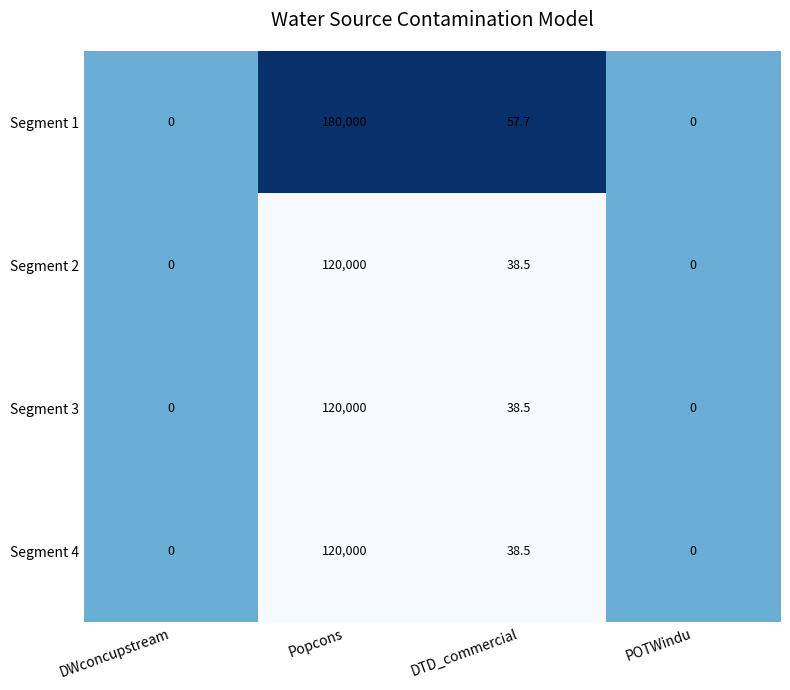

Reading left to right, extract all data points from this chart.

Segment 1: 0.0	180000.0	57.7	0.0
Segment 2: 0.0	120000.0	38.5	0.0
Segment 3: 0.0	120000.0	38.5	0.0
Segment 4: 0.0	120000.0	38.5	0.0